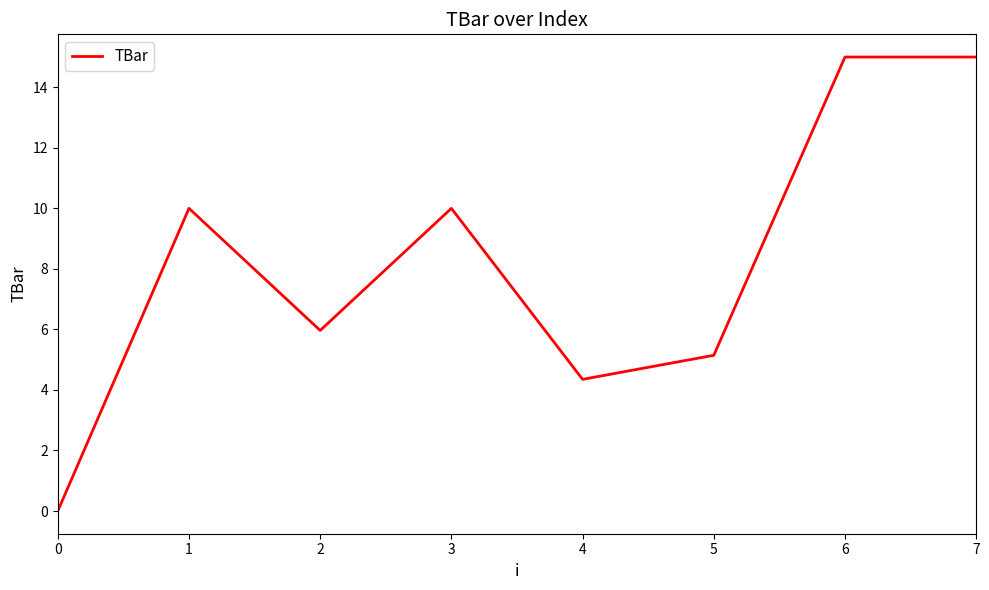

What is the approximate value at 1?

10.0